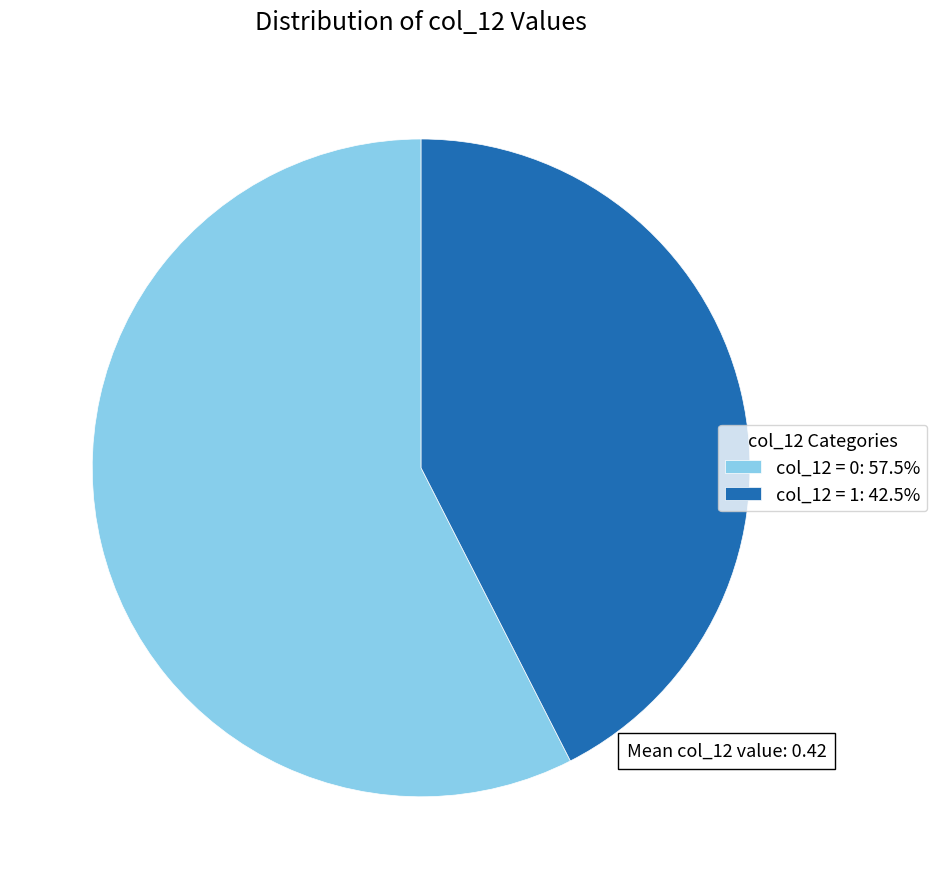

Approximately how many times larger is the value at col_12 = 1: 42.5% compared to col_12 = 0: 57.5%?

0.7